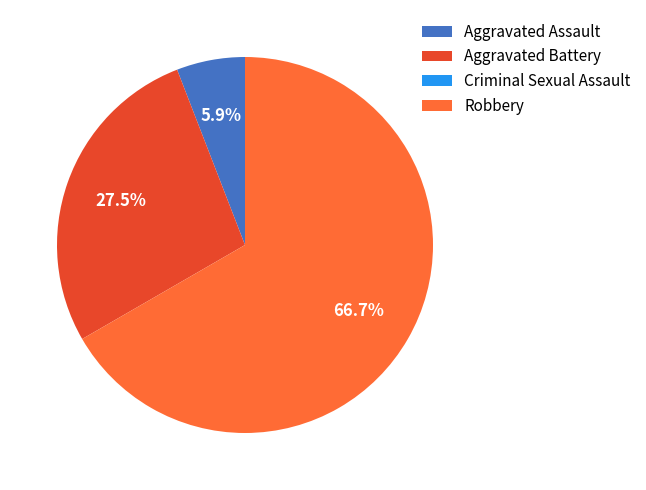

Is it true that Aggravated Assault is 6% of the pie?

True